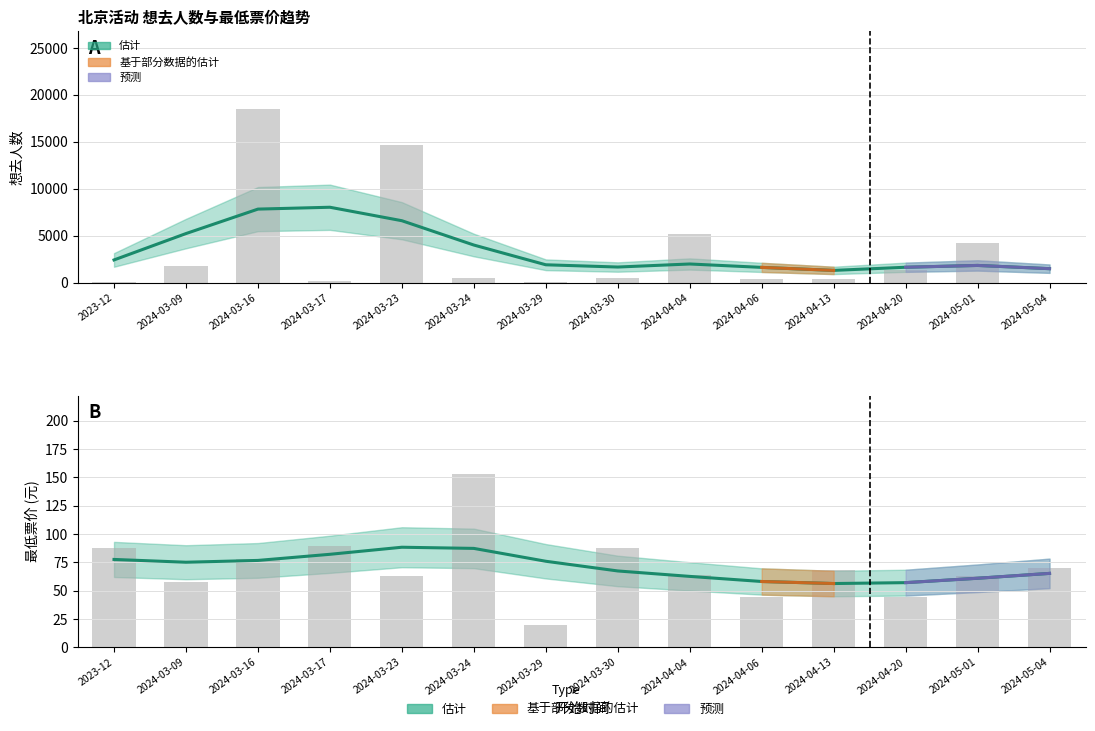

List the series in order of their overall mean, lowest first.

最低票价, 想去人数